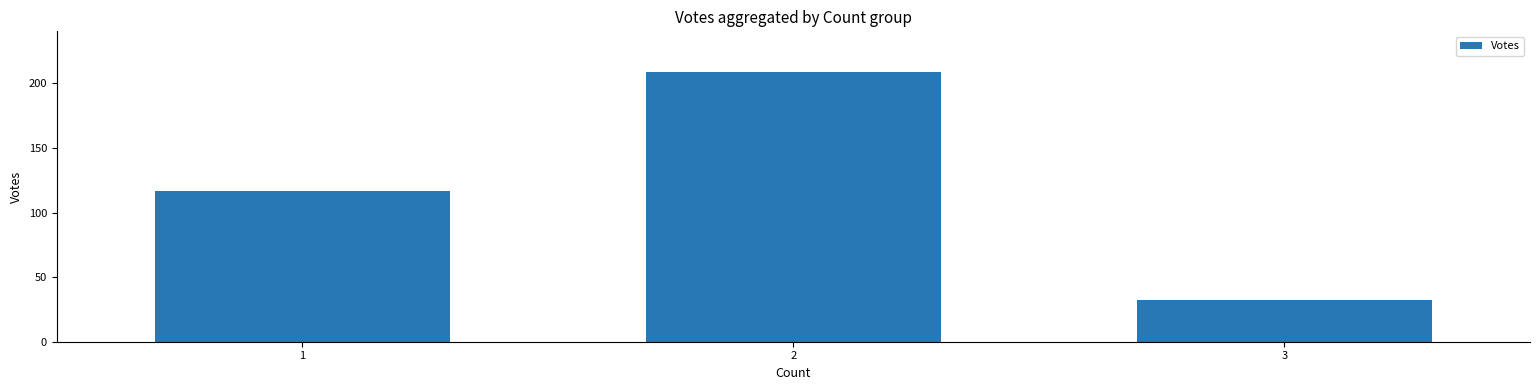

List the labels in order of value, smallest first.

3, 1, 2